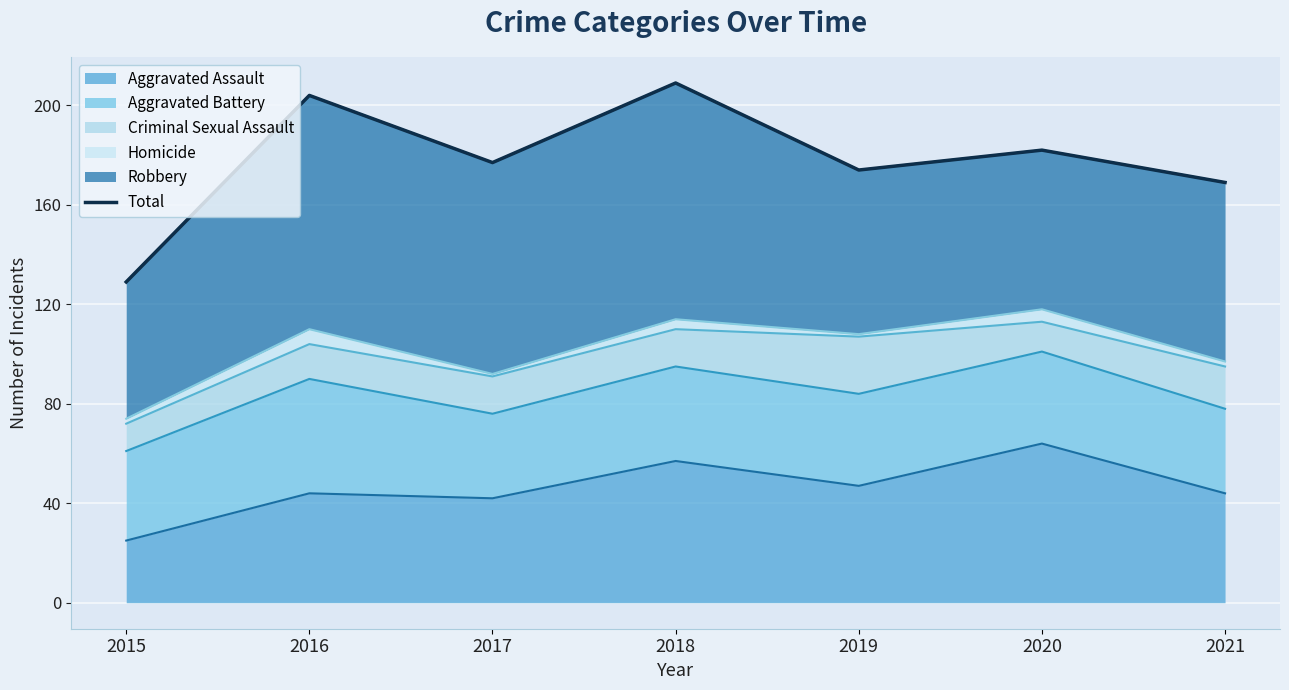

List the labels in order of value, largest first.

2018, 2016, 2020, 2017, 2019, 2021, 2015